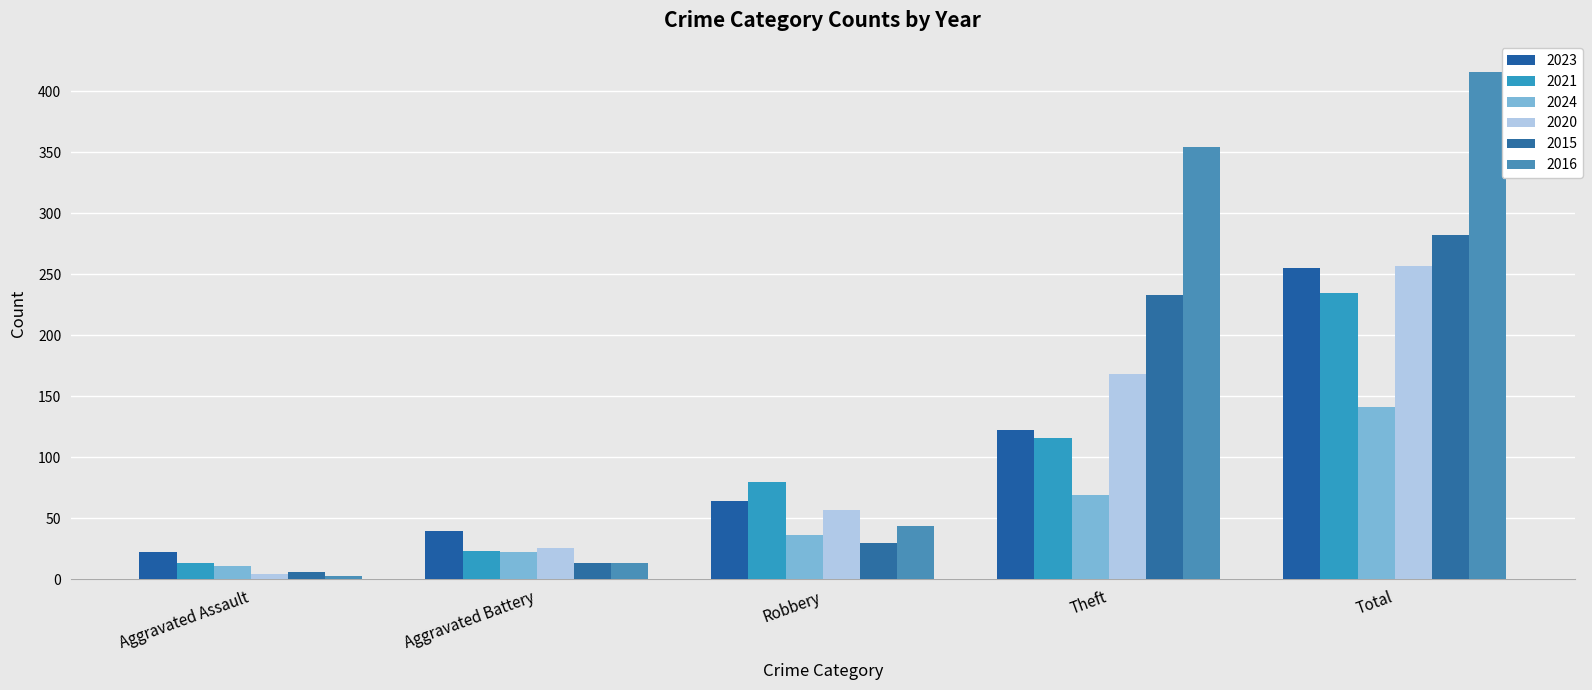

How many data points in 2016 are less than 44?

2